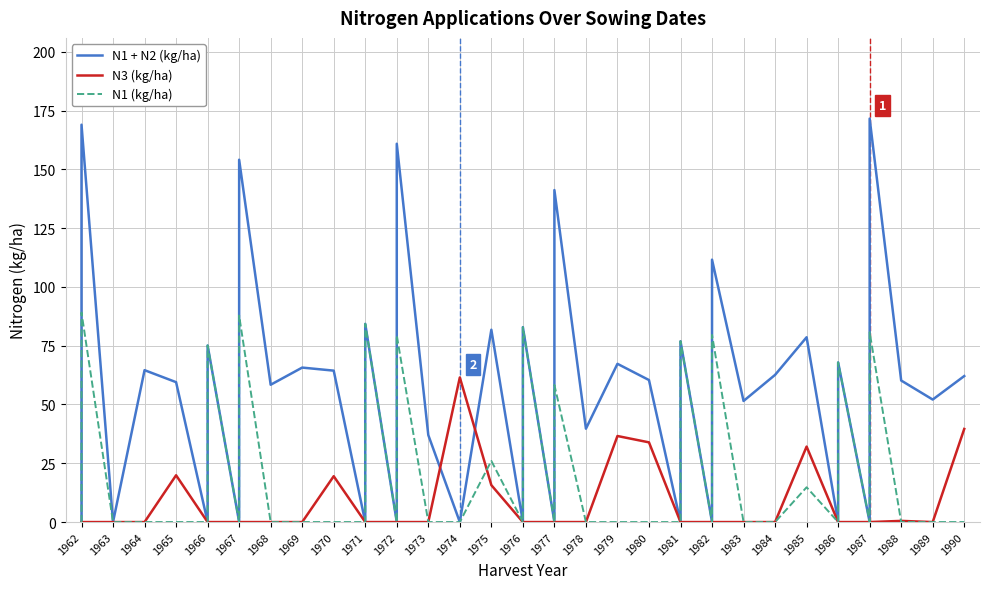

True or false: N1 + N2 (kg/ha) and N1 (kg/ha) cross at least once.

False